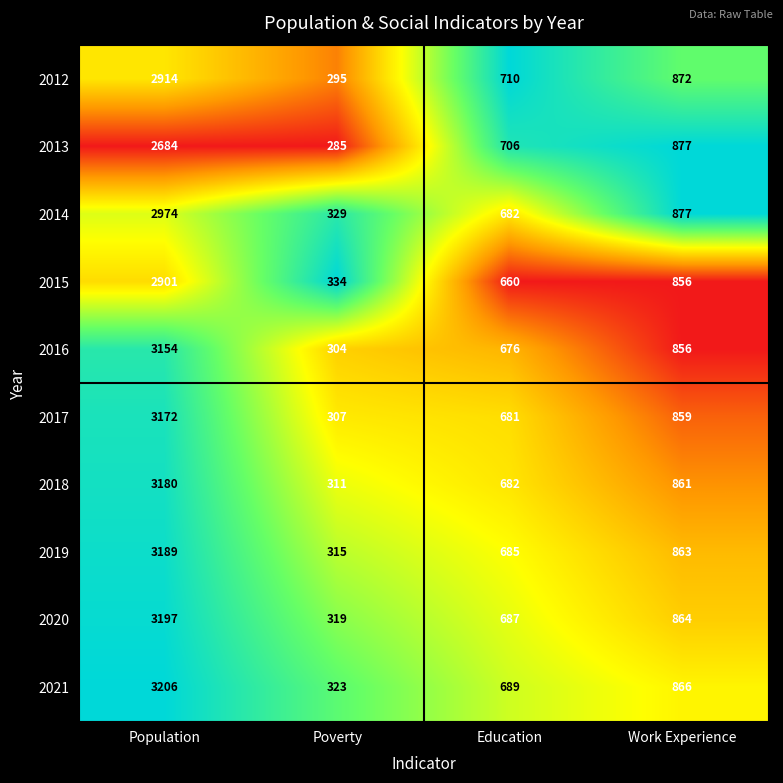

Read the 2016 value at Education, to the nearest 100.

700